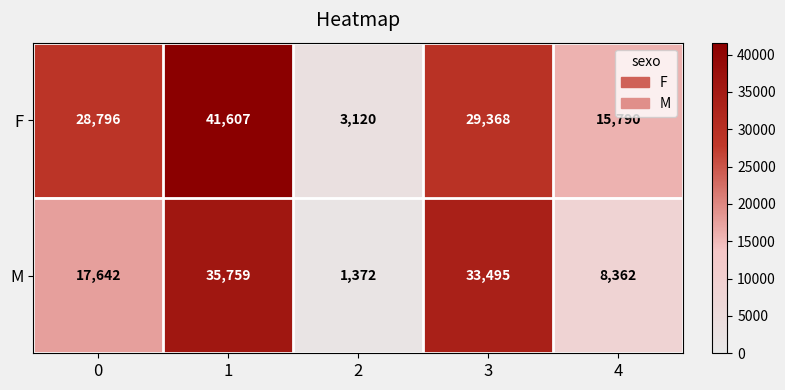

The F series shows 37597 at 0. True or false?

False